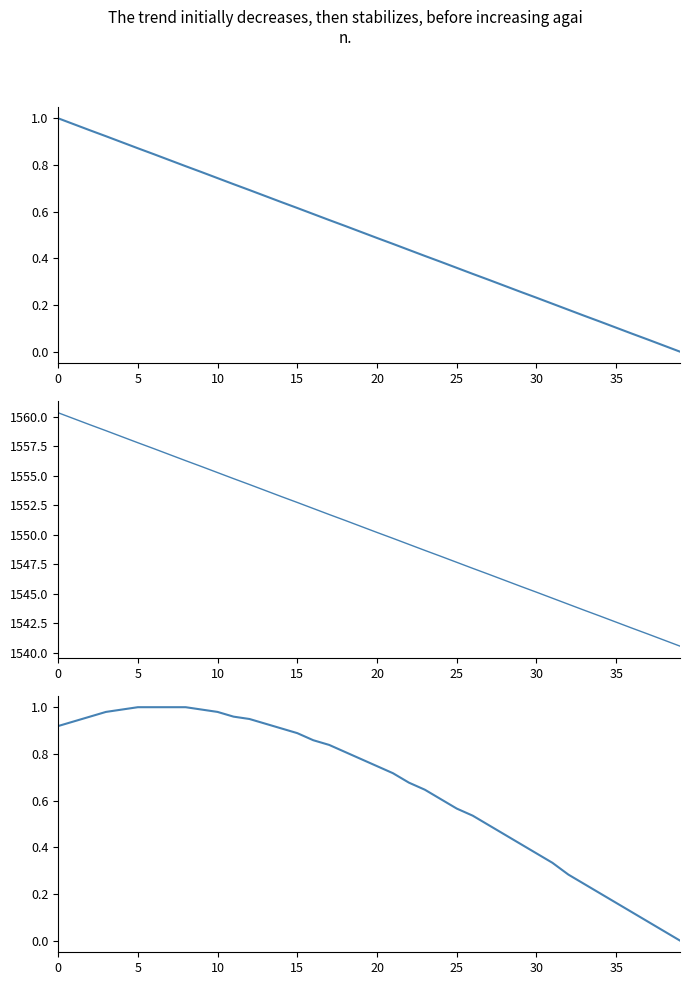

What is the difference between the maximum and minimum values in the X (normalized) series?

1.0